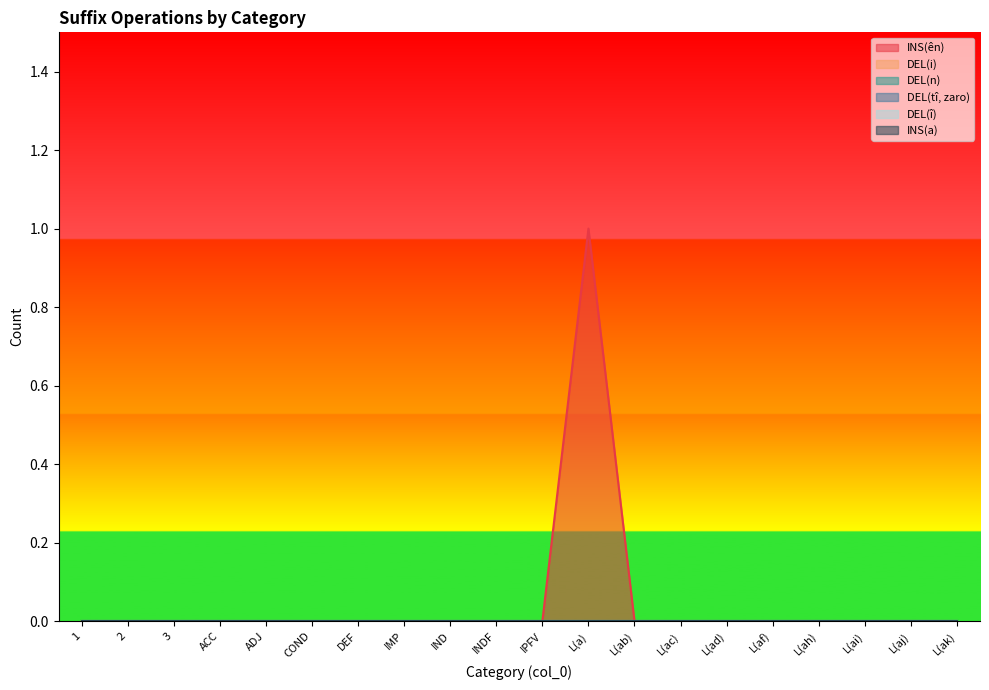

True or false: INS(ên) has more than 2 points higher than both neighbors.

False